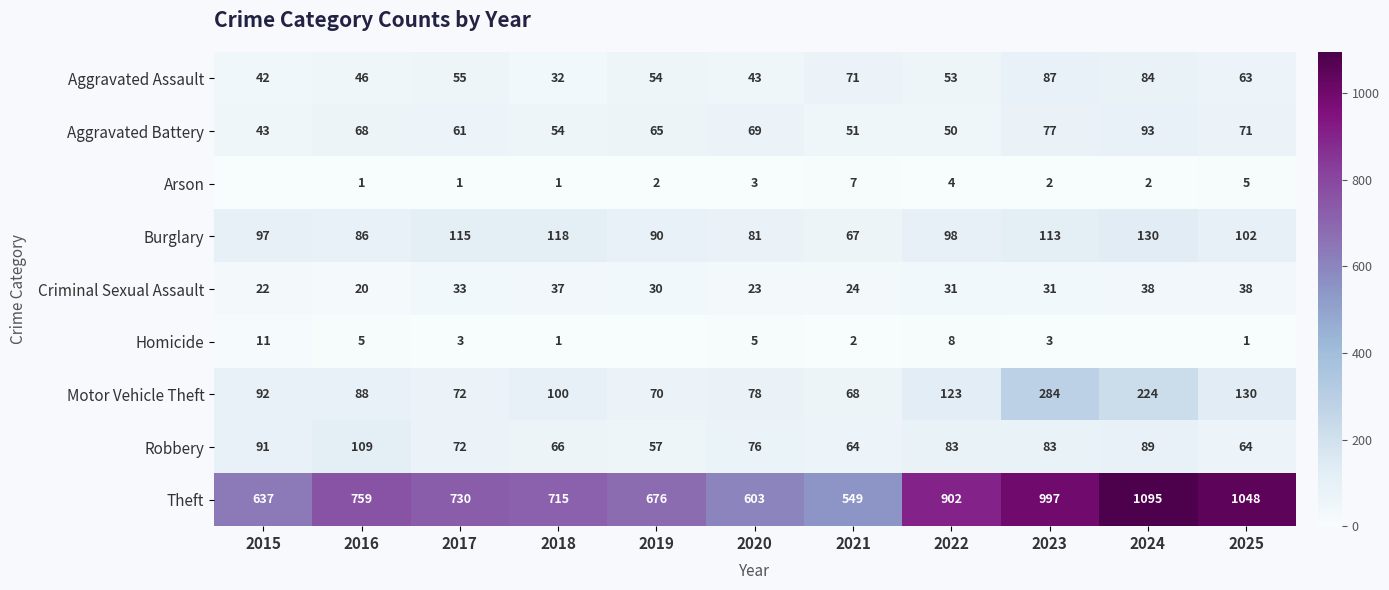

True or false: Burglary has a value of 170 at 2024.

False